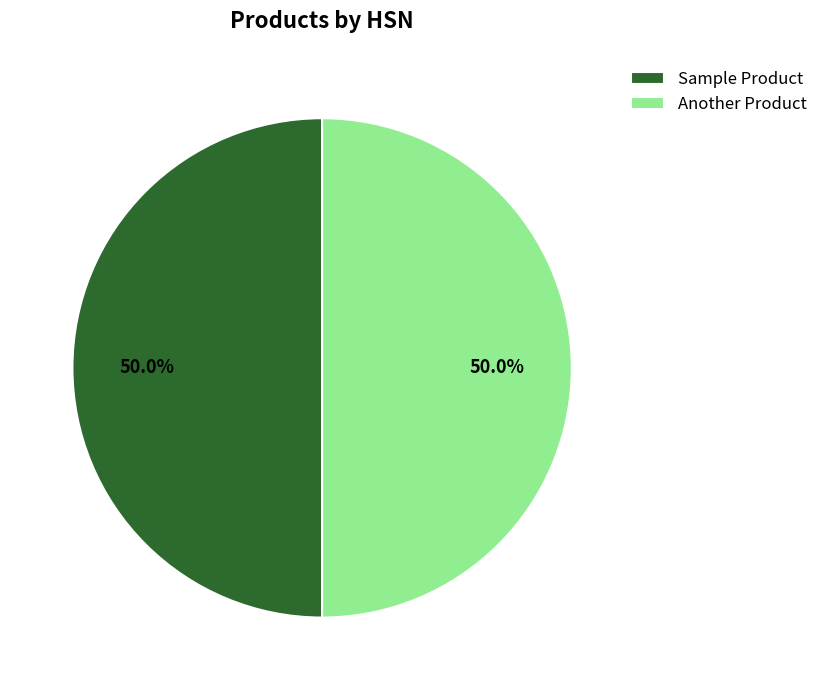

To the nearest percent, what portion does Sample Product represent?

50%